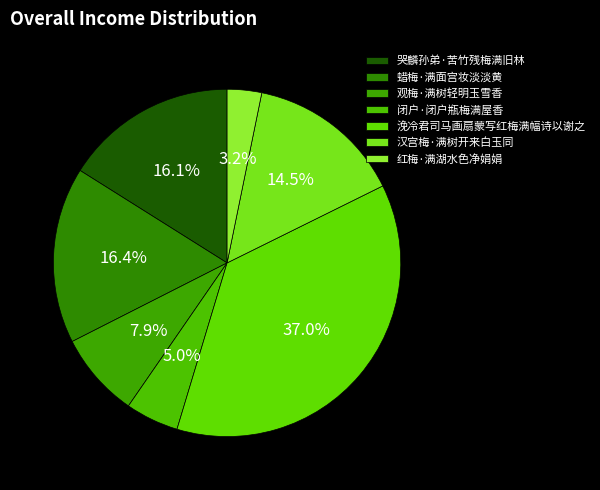

What percentage is NOT represented by 汉宫梅·满树开来白玉同?

85.5%